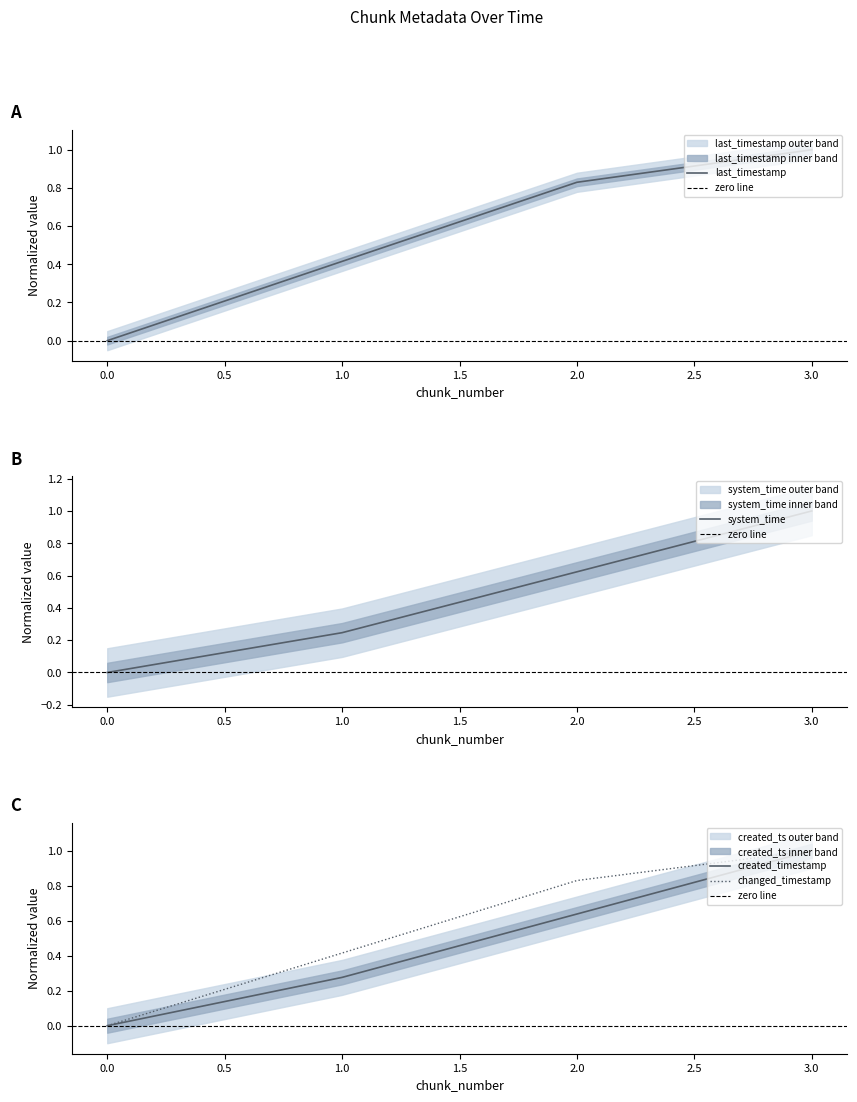

What is the total value across all series at 1?

1.4